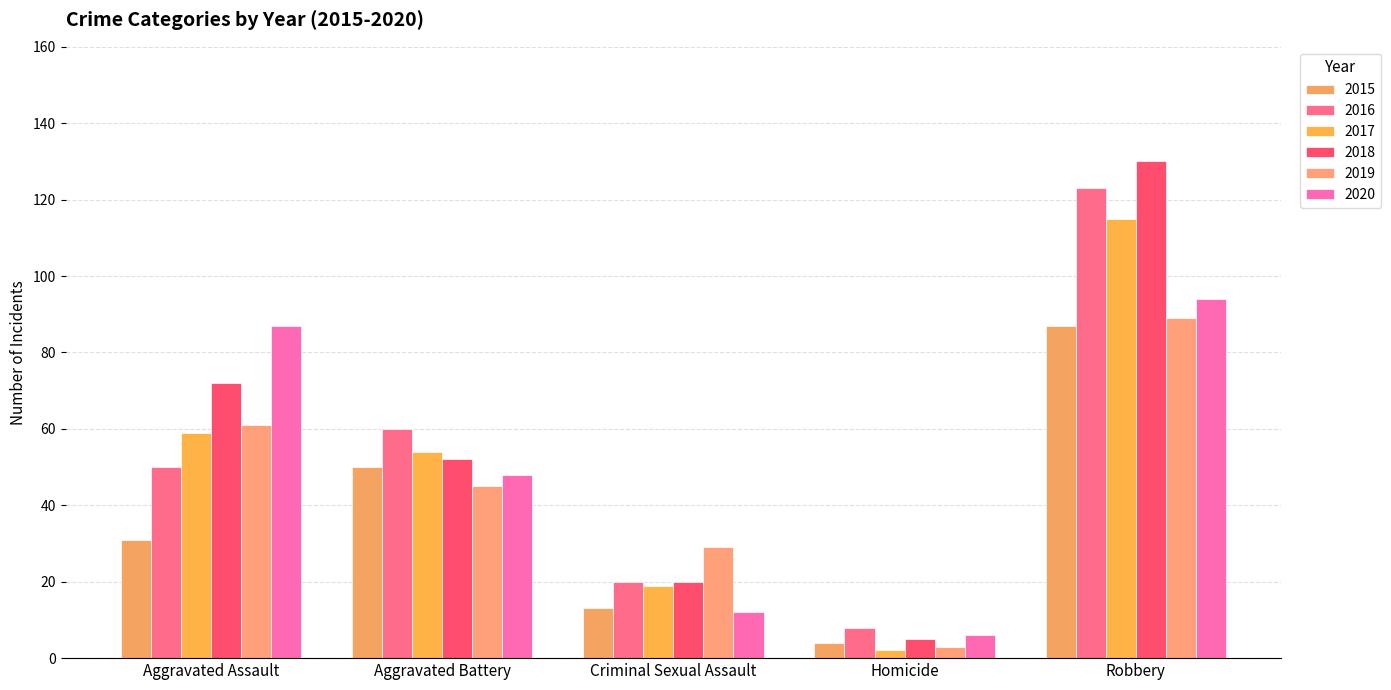

What is the maximum value shown in the chart?

130